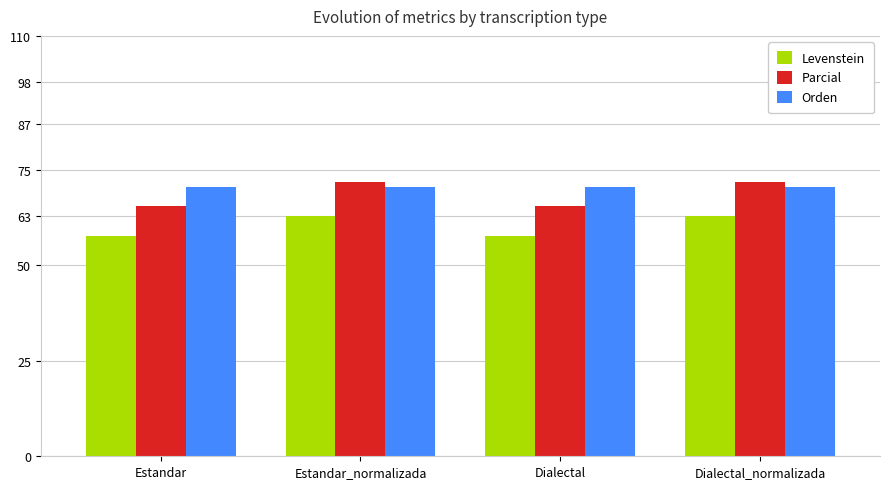

What position from the right is Estandar_normalizada?

3